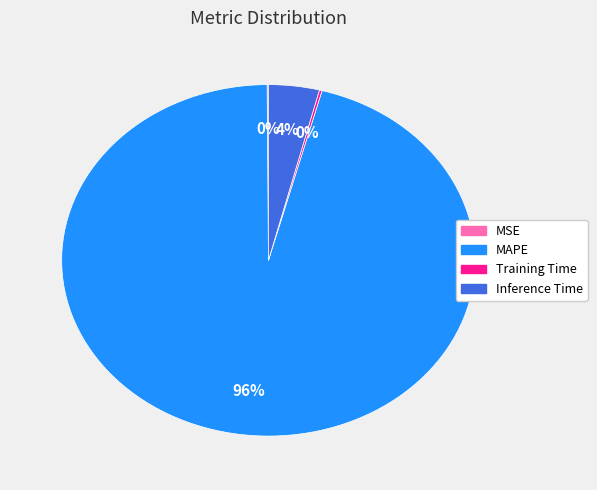

Does any single category account for the majority?

Yes